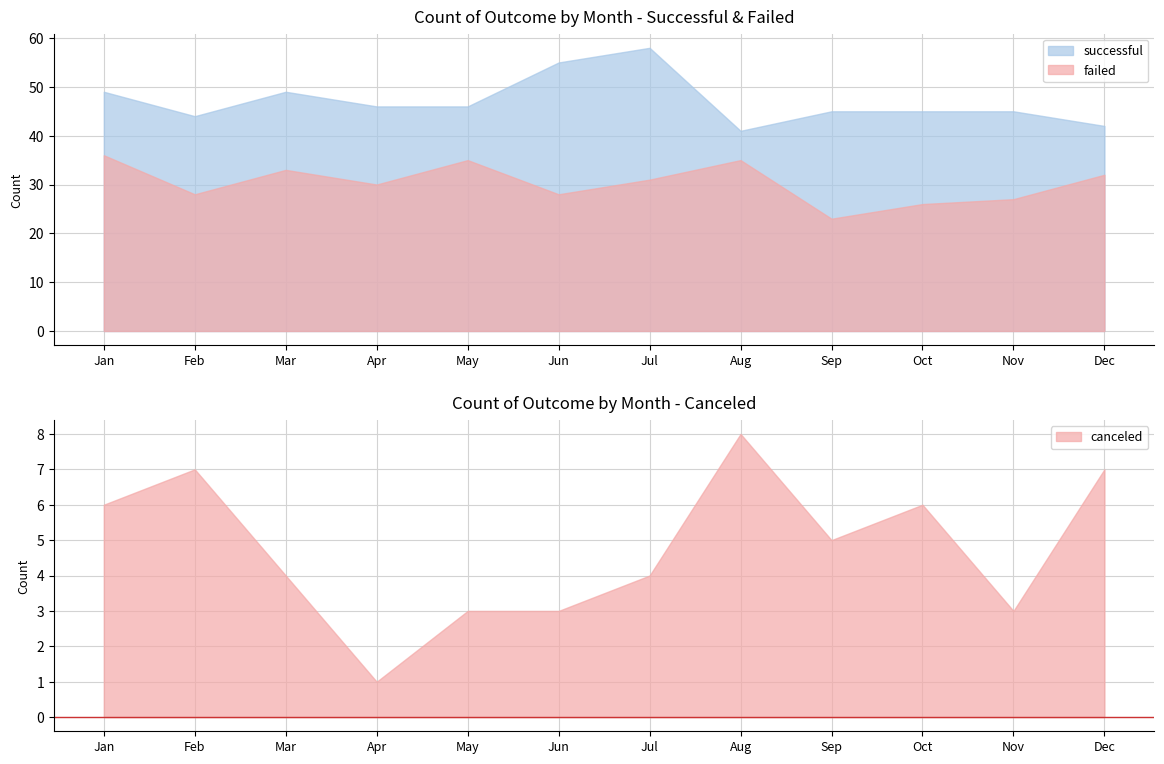

What is the value of the successful point at the 2nd from the left?

44